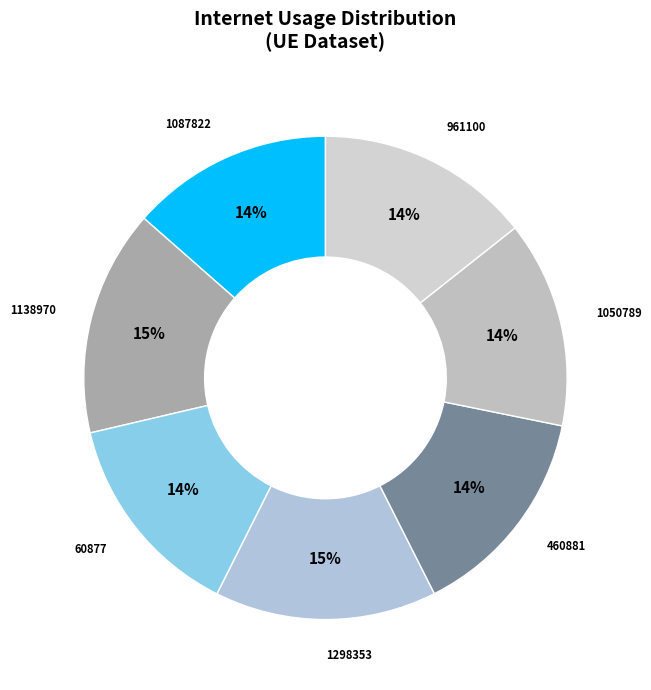

How many slices are in this pie chart?

7